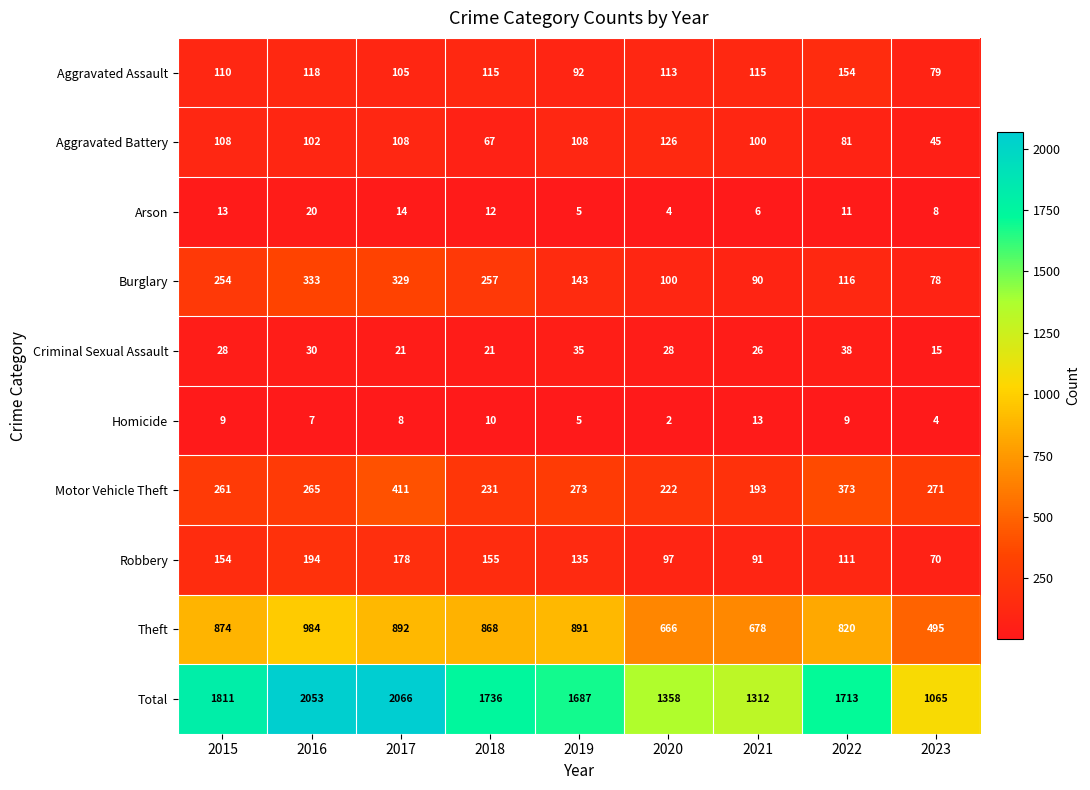

List the series in order of their peak value, lowest first.

Homicide, Arson, Criminal Sexual Assault, Aggravated Battery, Aggravated Assault, Robbery, Burglary, Motor Vehicle Theft, Theft, Total